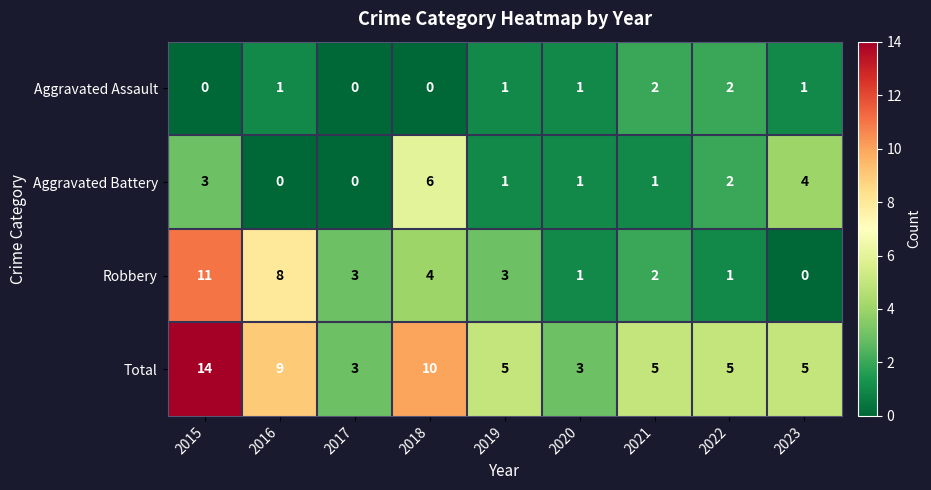

What is the approximate value of Total at 2022?

5